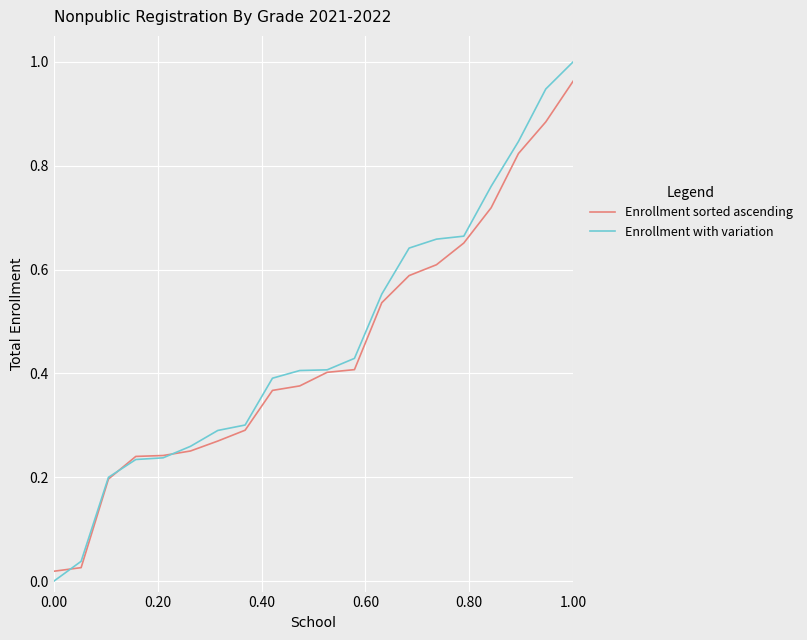

Is this an area chart (filled region under the line)?

No